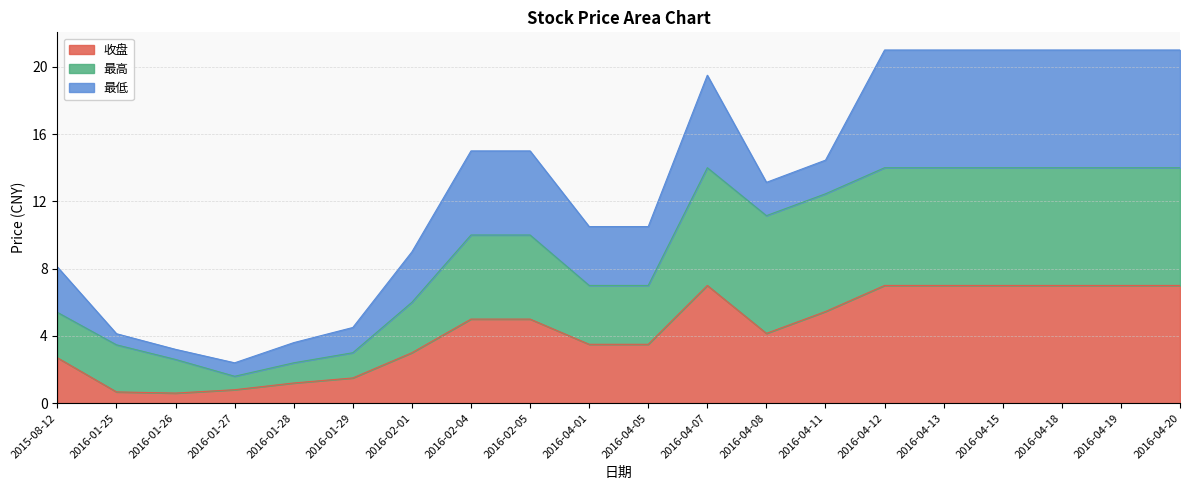

At which label is 收盘 closest to 3?

2016-02-01